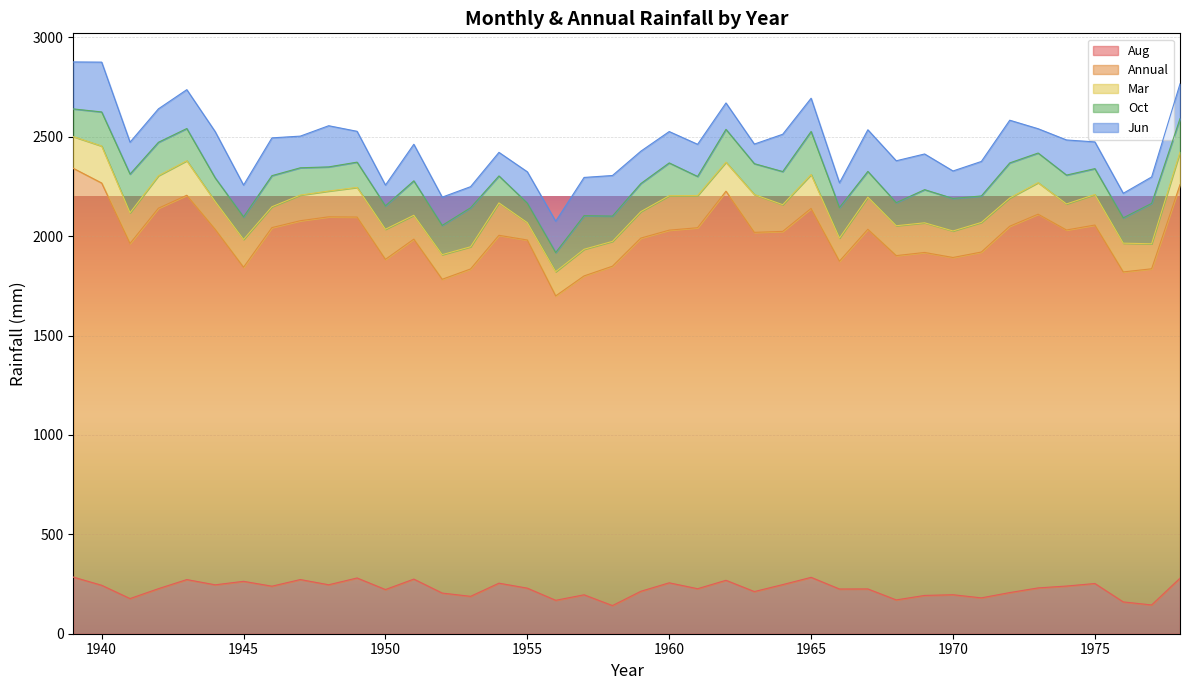

How many series are shown in this chart?

5